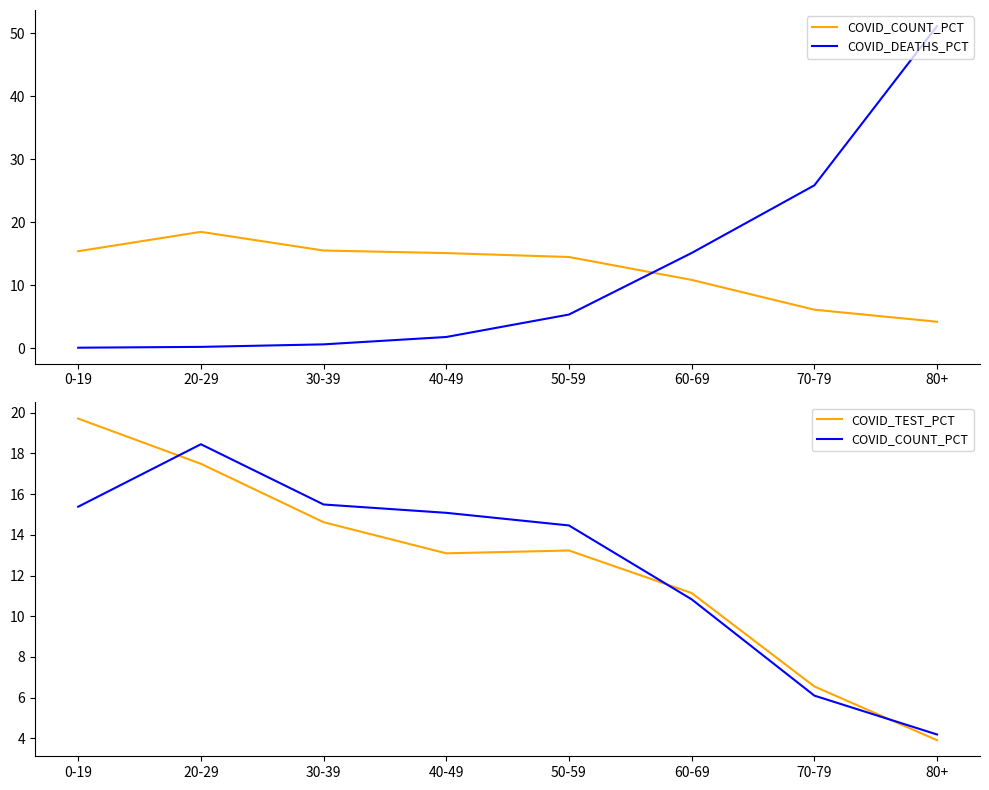

Count the number of data series in this chart.

3